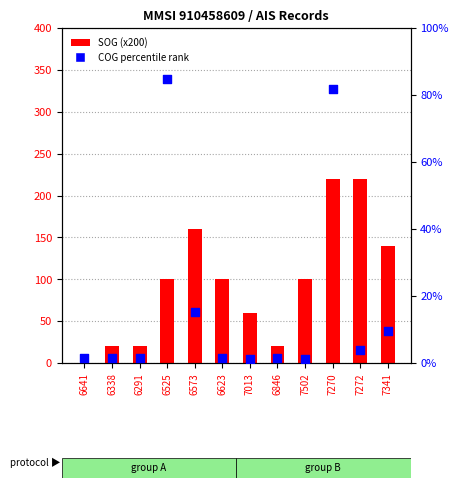

Which series reaches the maximum Y coordinate?

SOG (x200)